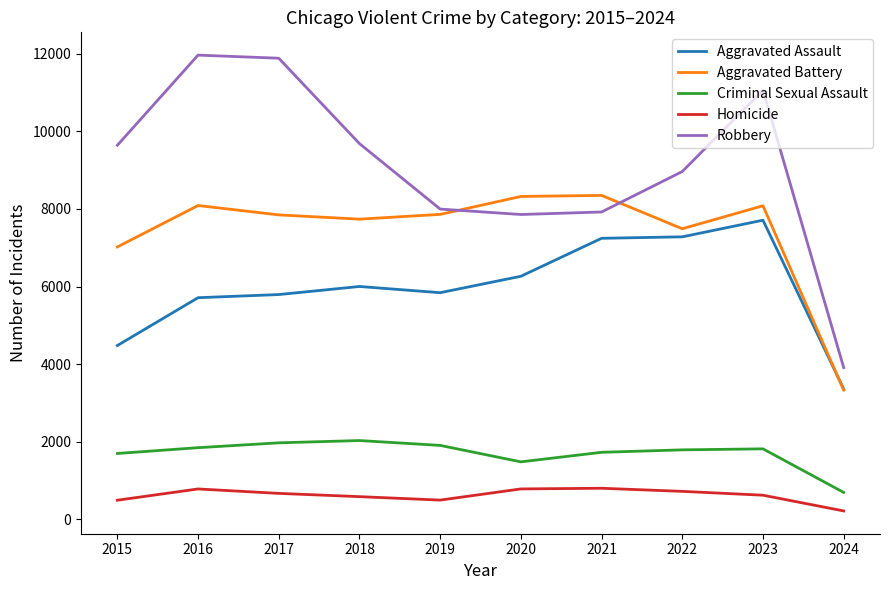

How many lines are shown in the chart?

5